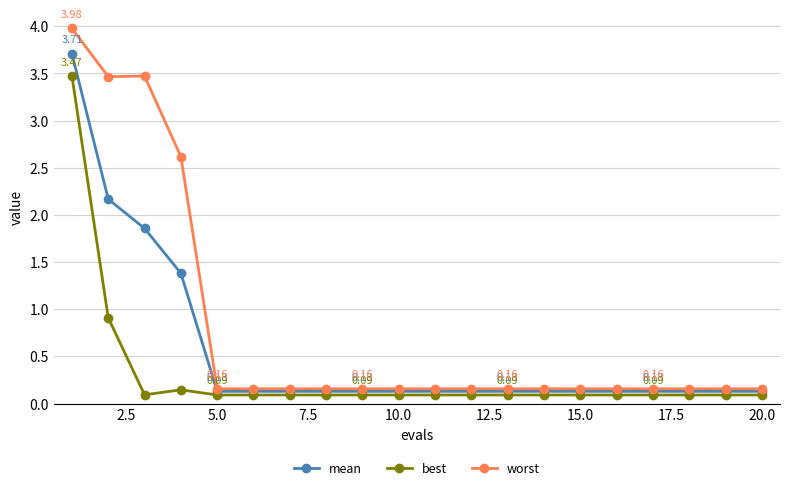

List the series in order of their overall mean, highest first.

worst, mean, best